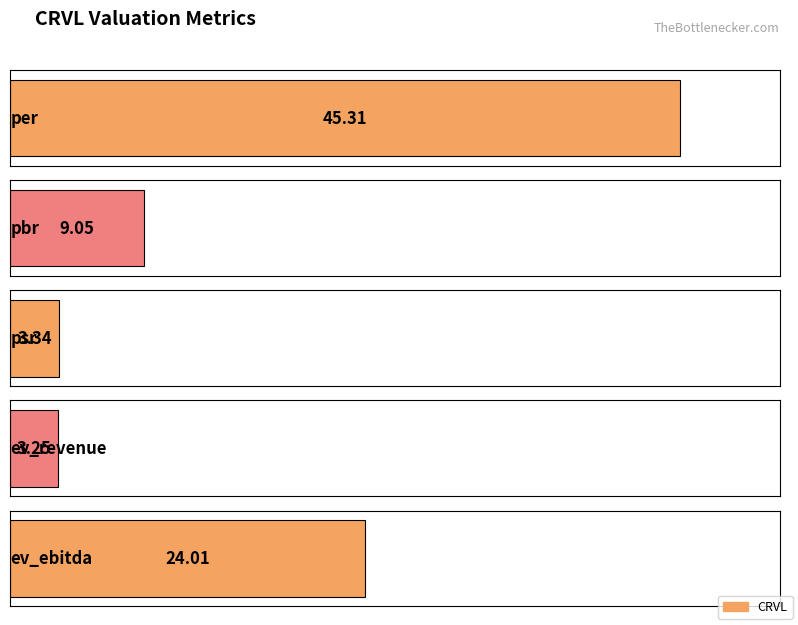

What is the change in value from pbr to ev_revenue?

-5.8